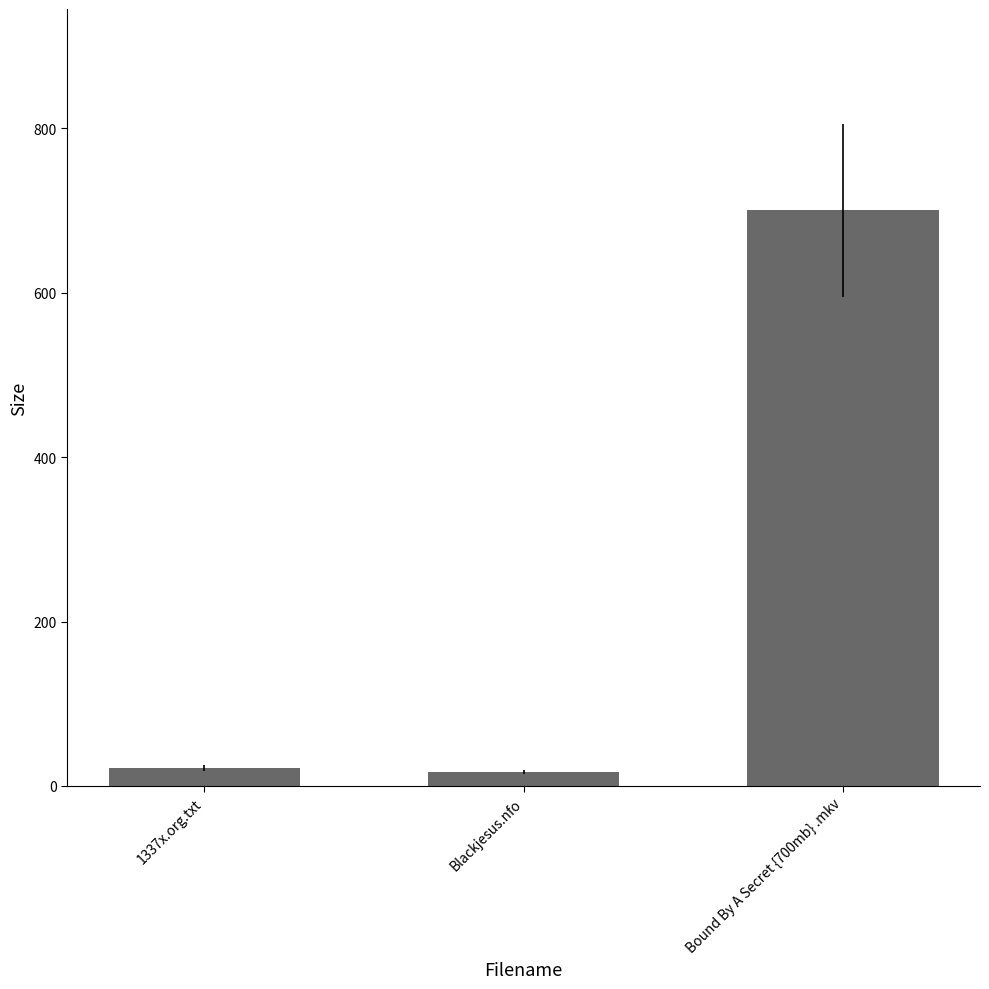

Which label corresponds to the largest value in the chart?

Bound By A Secret {700mb} .mkv